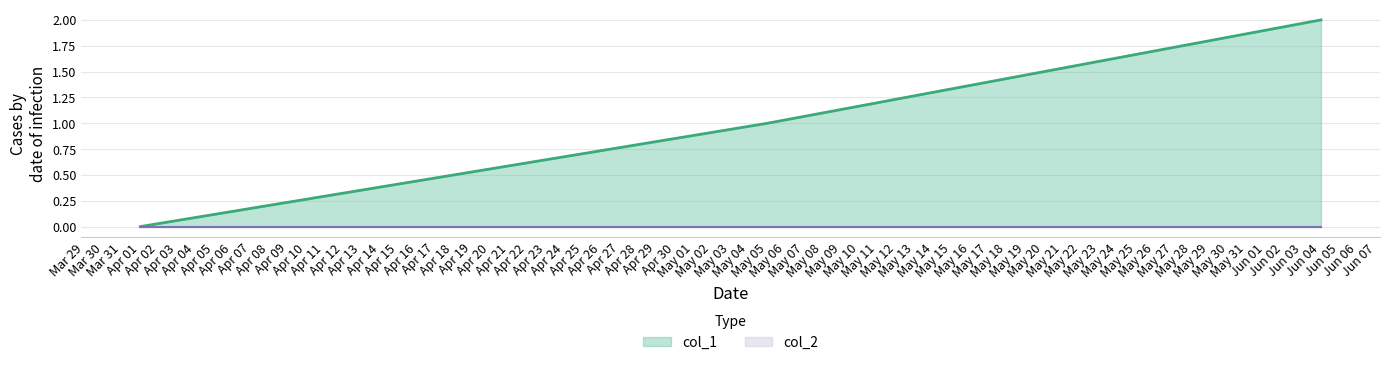

Count the values in the range 0 to 2.

3